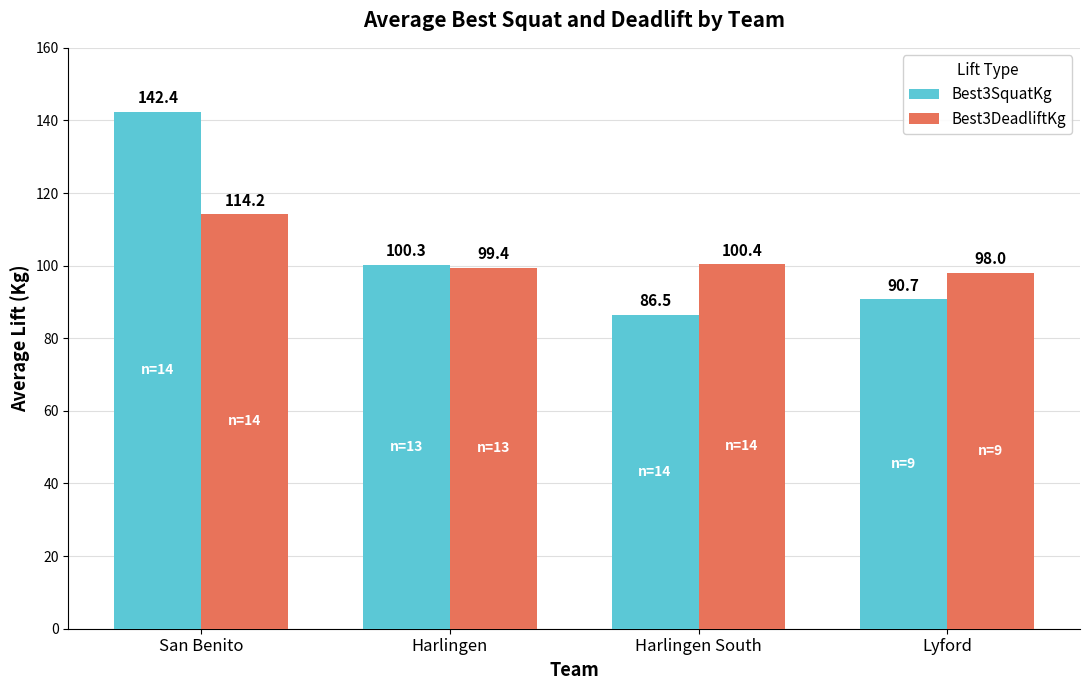

Reading left to right, extract all data points from this chart.

Best3SquatKg: San Benito=142.4	Harlingen=100.3	Harlingen South=86.5	Lyford=90.7
Best3DeadliftKg: San Benito=114.2	Harlingen=99.4	Harlingen South=100.4	Lyford=98.0